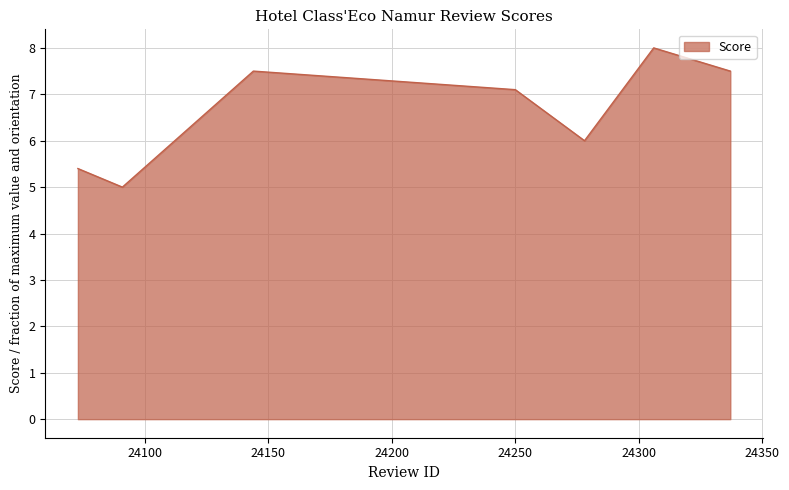

How many interior local peaks (higher than both neighbors) does the data have?

2